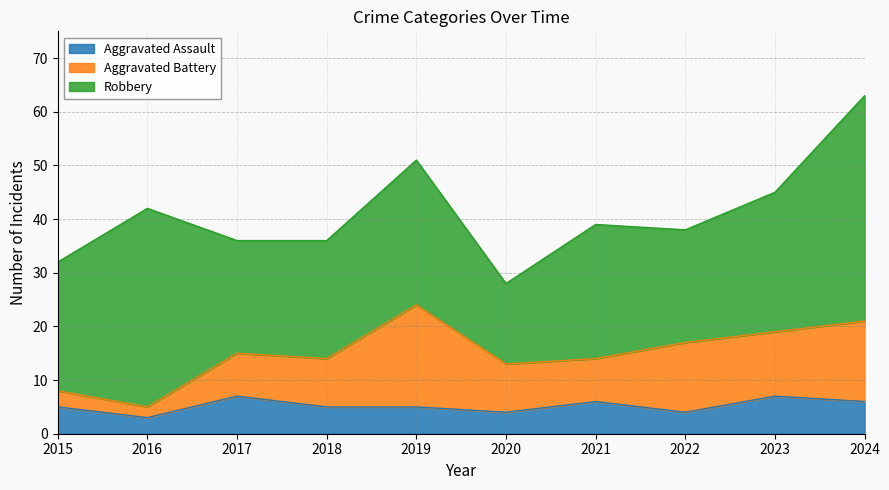

Reading left to right, transcribe all the data shown in this chart.

Aggravated Assault: 2015=5	2016=3	2017=7	2018=5	2019=5	2020=4	2021=6	2022=4	2023=7	2024=6
Aggravated Battery: 2015=3	2016=2	2017=8	2018=9	2019=19	2020=9	2021=8	2022=13	2023=12	2024=15
Robbery: 2015=24	2016=37	2017=21	2018=22	2019=27	2020=15	2021=25	2022=21	2023=26	2024=42